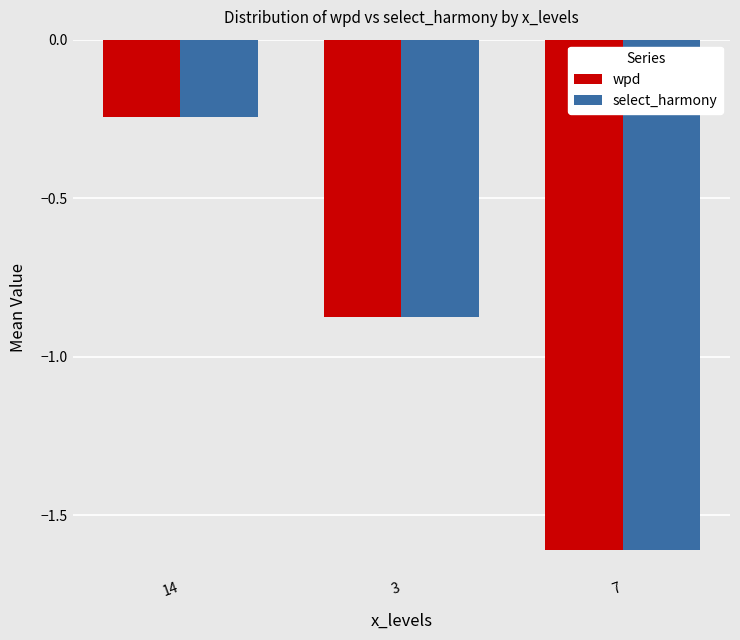

Where is wpd nearest to the value 0?

14